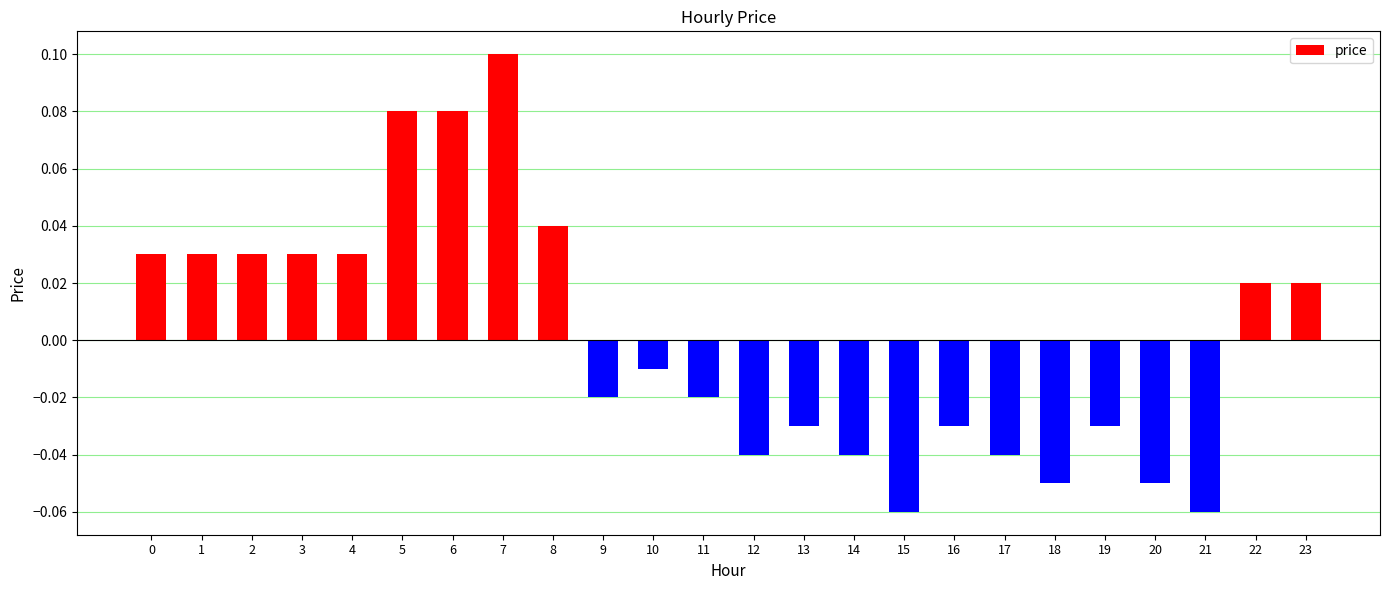

How many data points are less than 0?

13